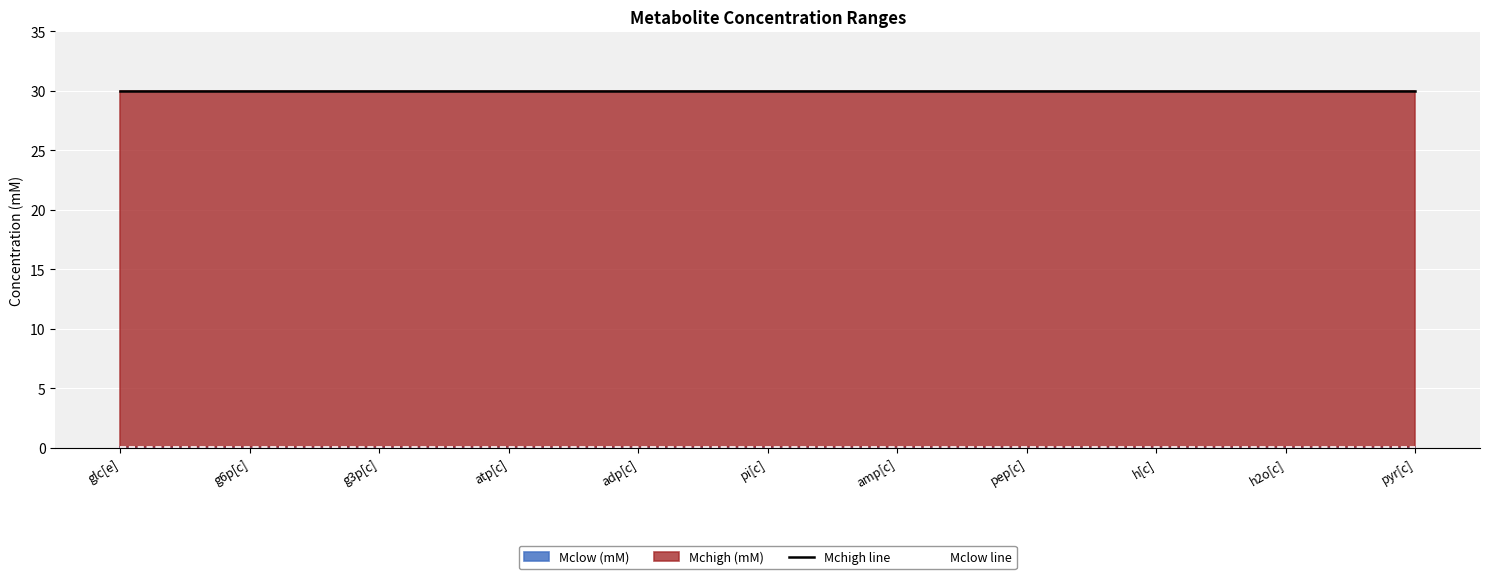

Which series has the widest spread of values?

Mchigh line